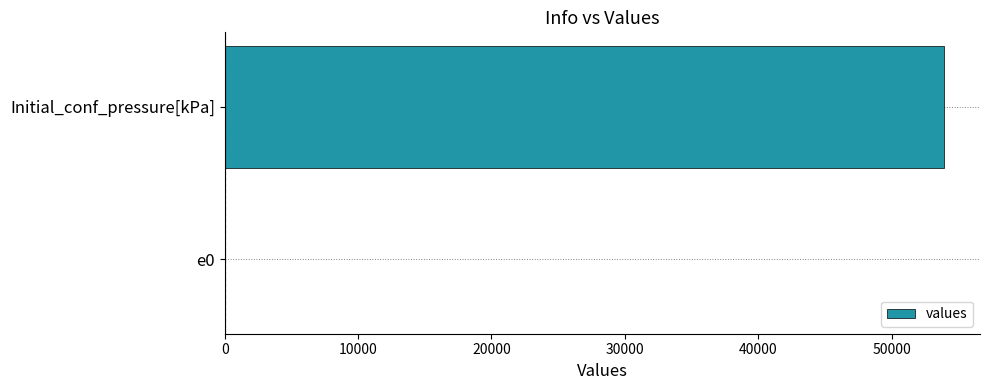

What is the average value?

26968.9